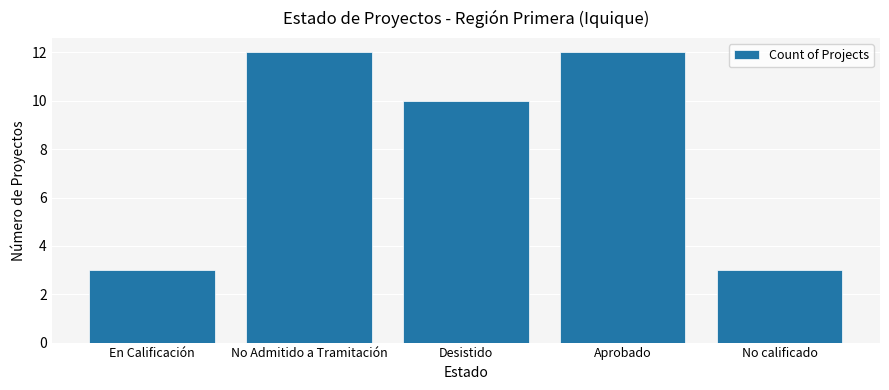

What value does the data have at Desistido?

10